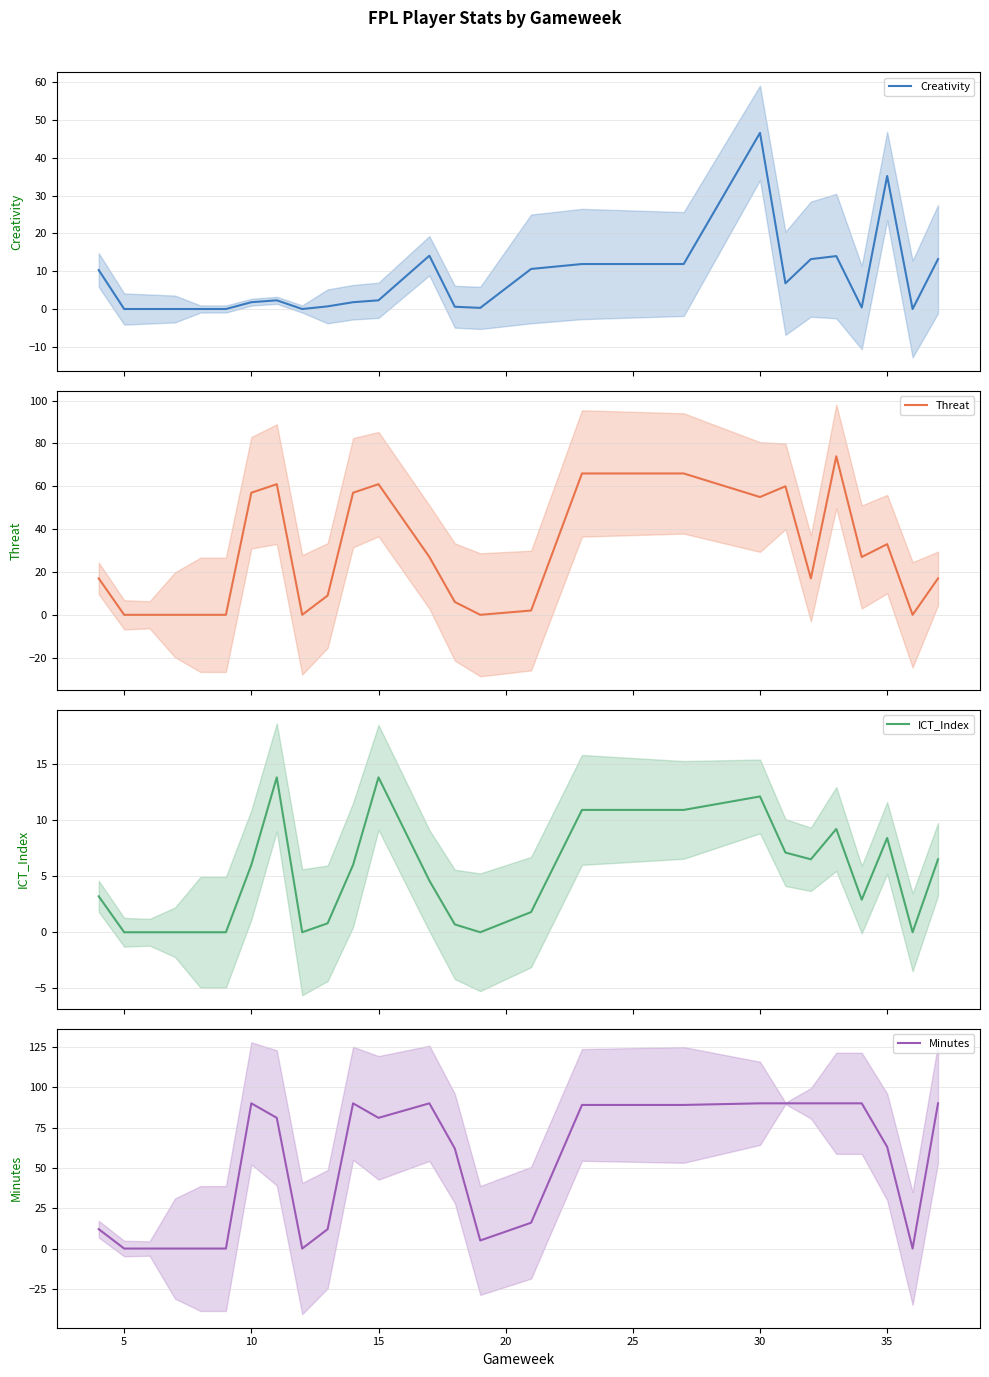

Which category has the highest value in the Minutes series?

30